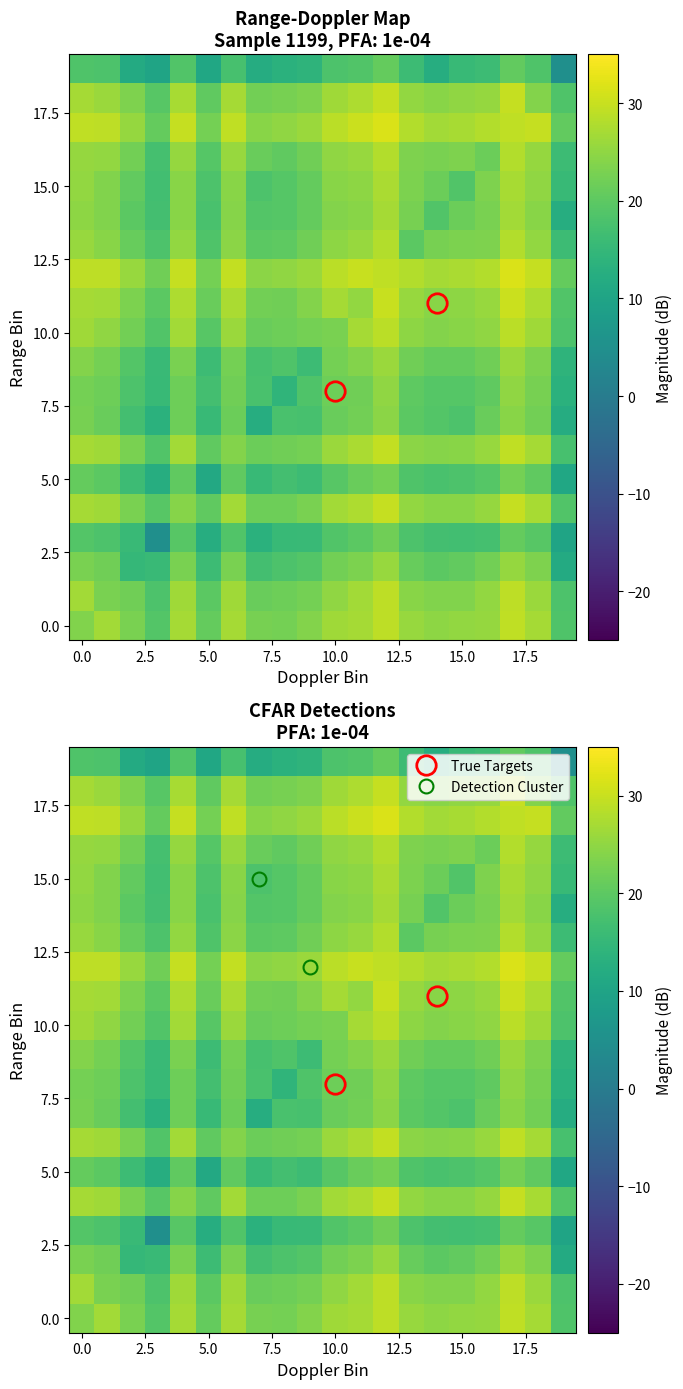

Count the number of data series in this chart.

20